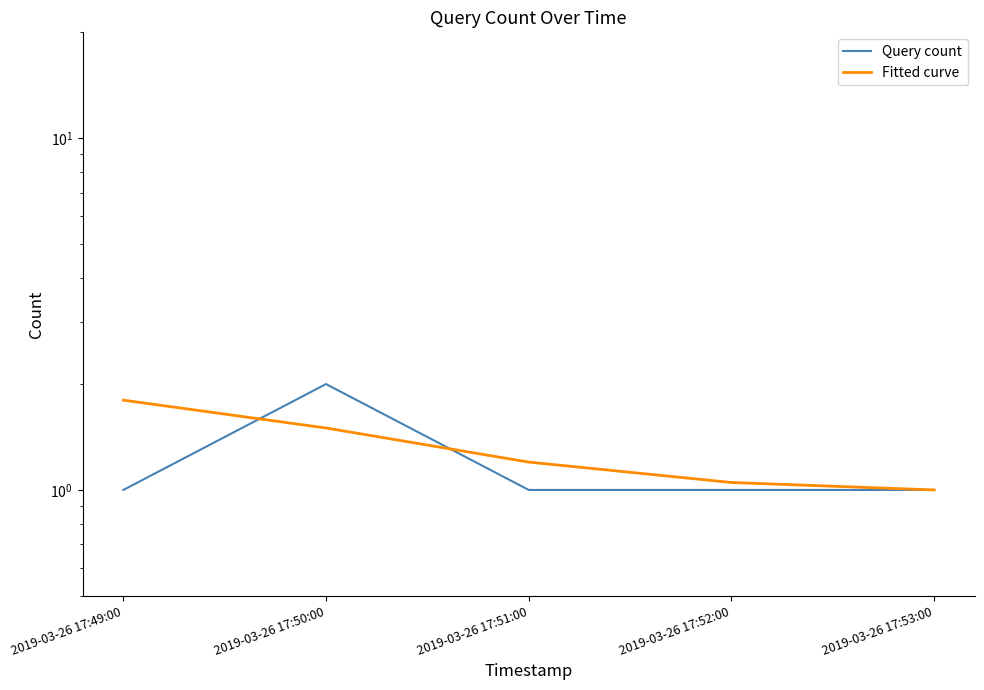

True or false: Query count and Fitted curve intersect in this chart.

True